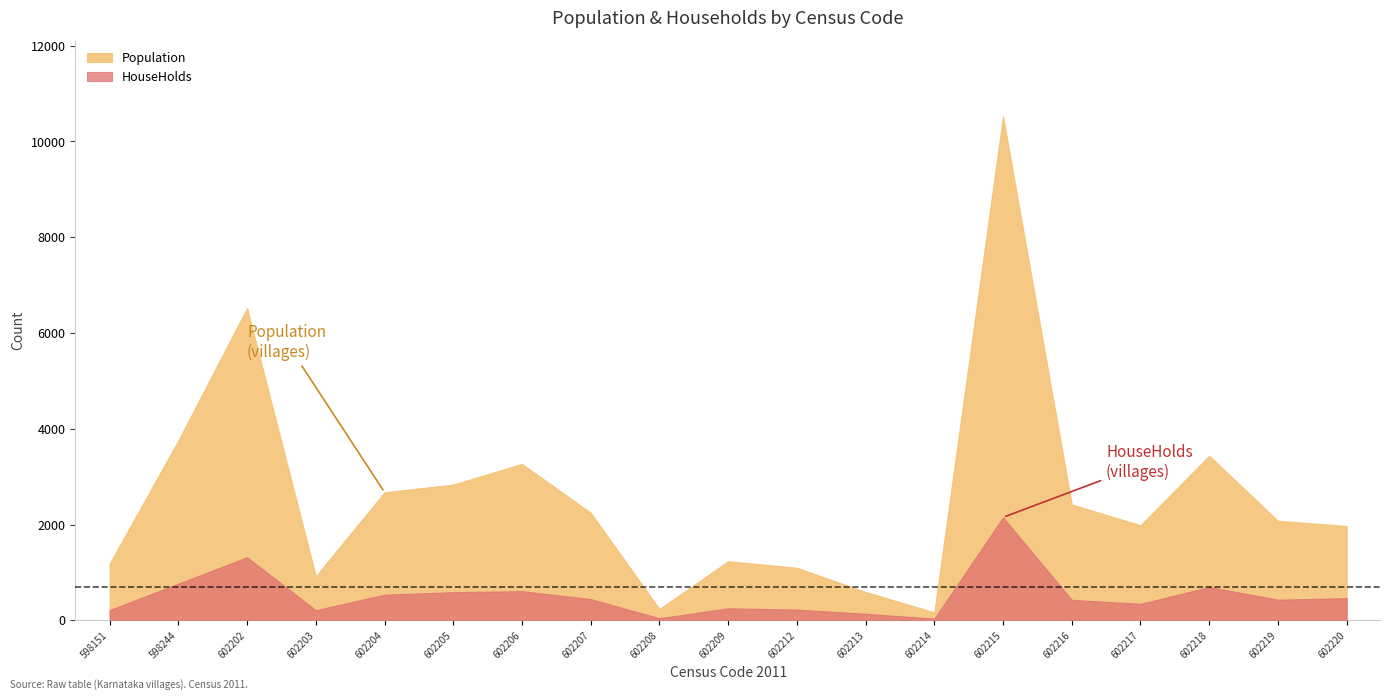

The value of HouseHolds at 602205 is 590. True or false?

True